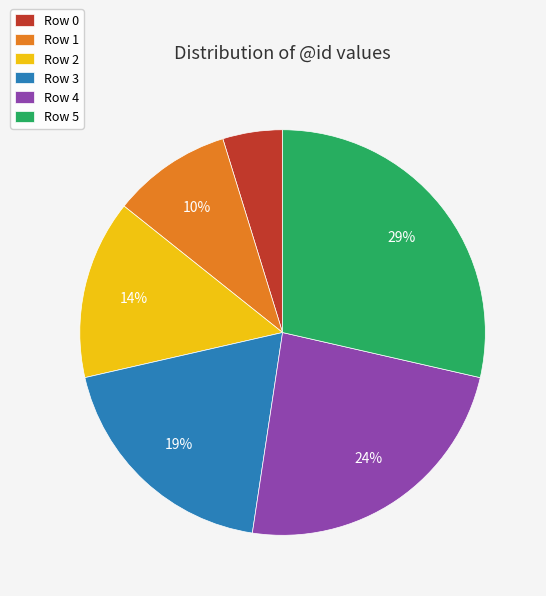

To the nearest percent, what portion does Row 2 represent?

14%